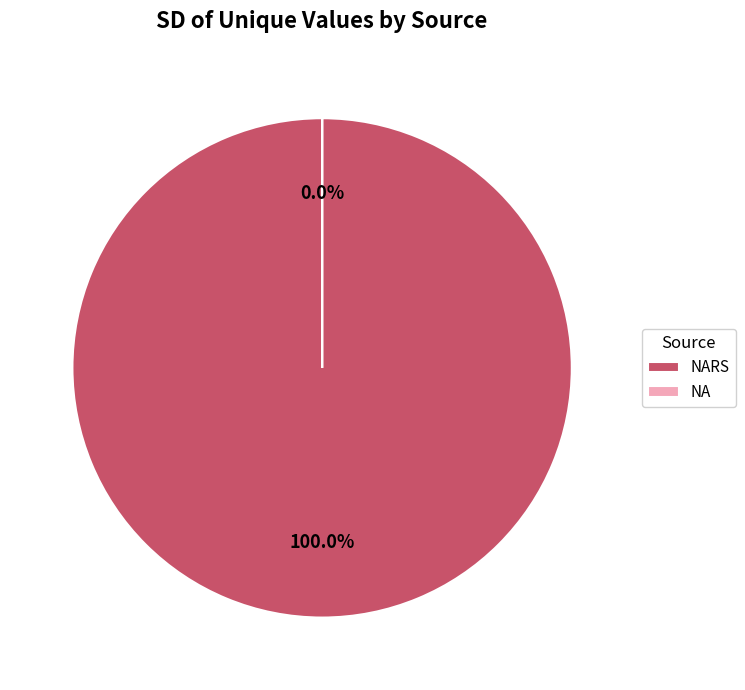

The NARS (continuous) slice represents 1% of the pie. True or false?

False